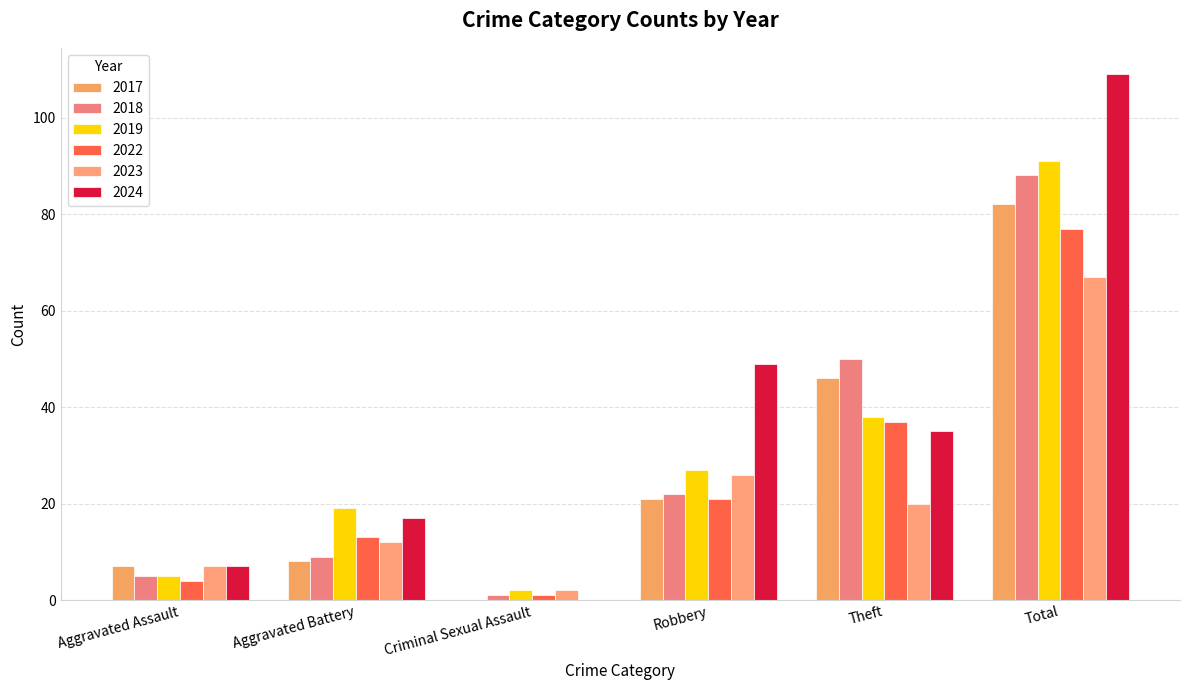

How many groups of bars are there?

6